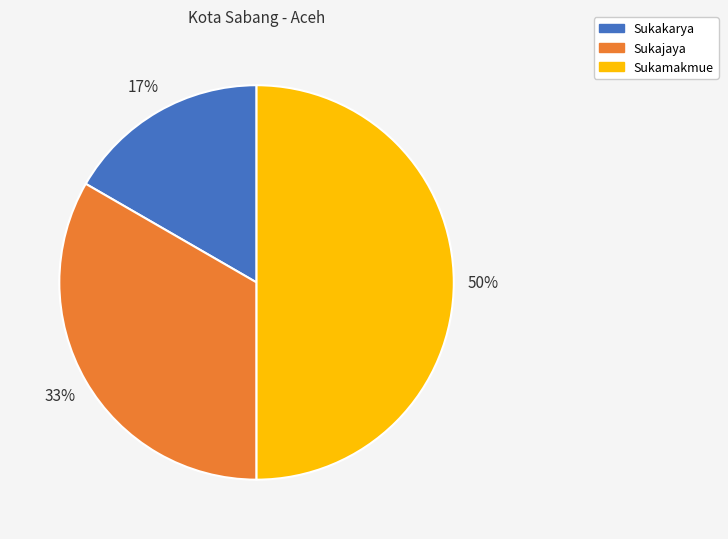

Does Sukajaya represent more than half of the total?

No